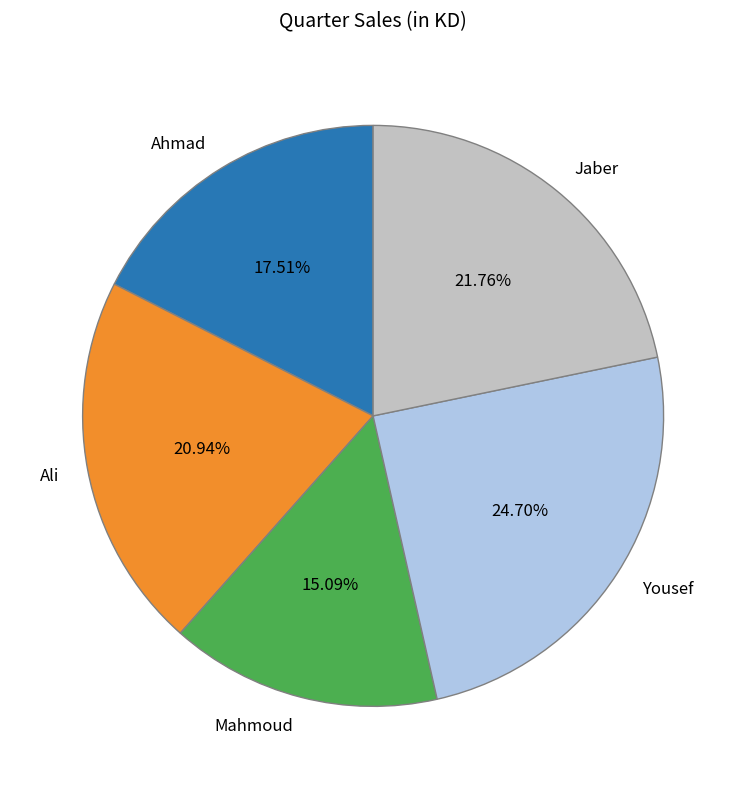

Is Ali the majority of the pie?

No